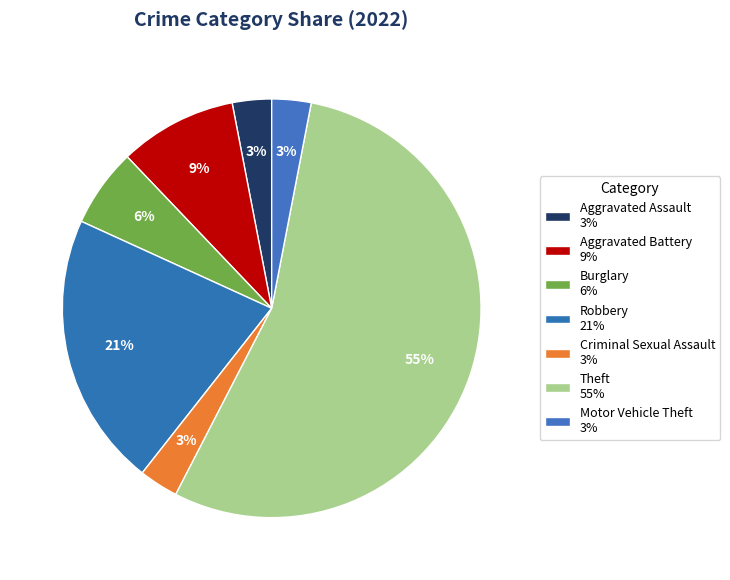

Combined, do Motor Vehicle Theft and Theft account for over 50%?

Yes